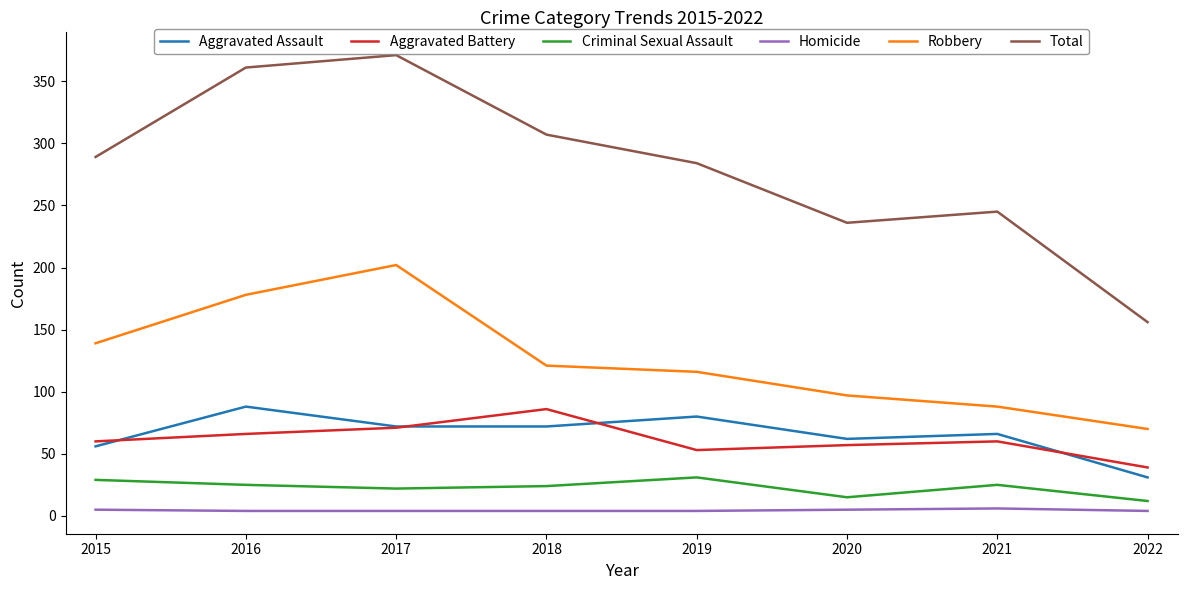

At 2016, list the series in order from largest to smallest.

Total, Robbery, Aggravated Assault, Aggravated Battery, Criminal Sexual Assault, Homicide